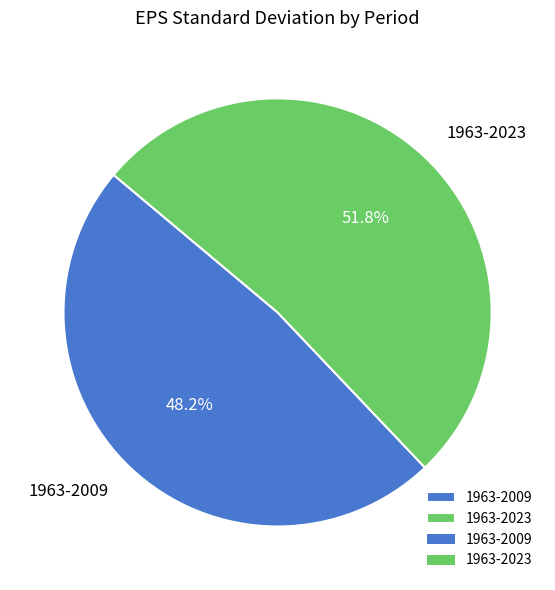

To the nearest percent, what is the combined percentage of 1963-2009 and 1963-2023?

100%